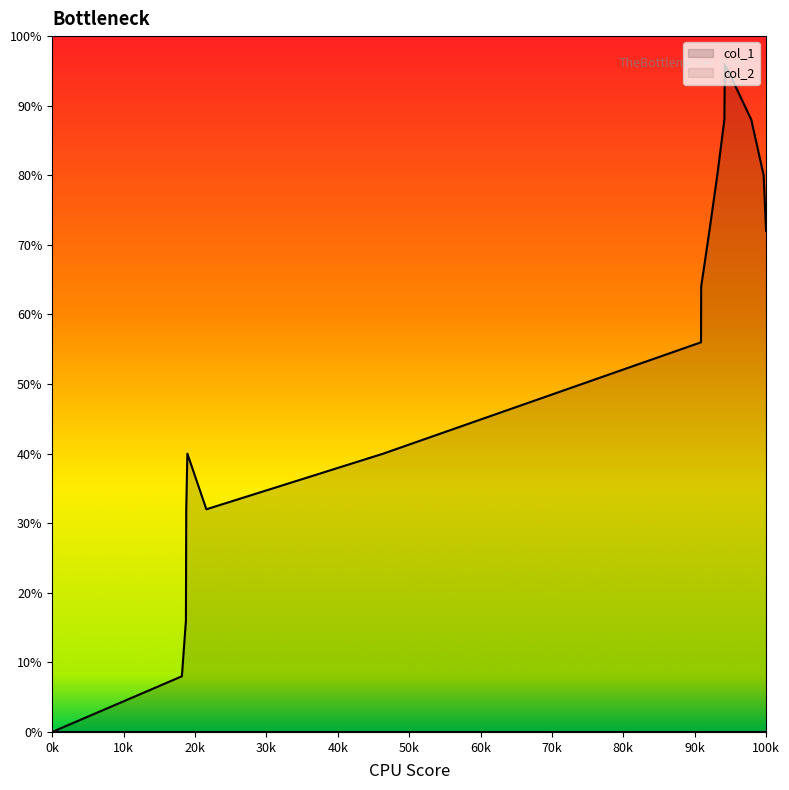

Which series has the widest spread of values?

col_1